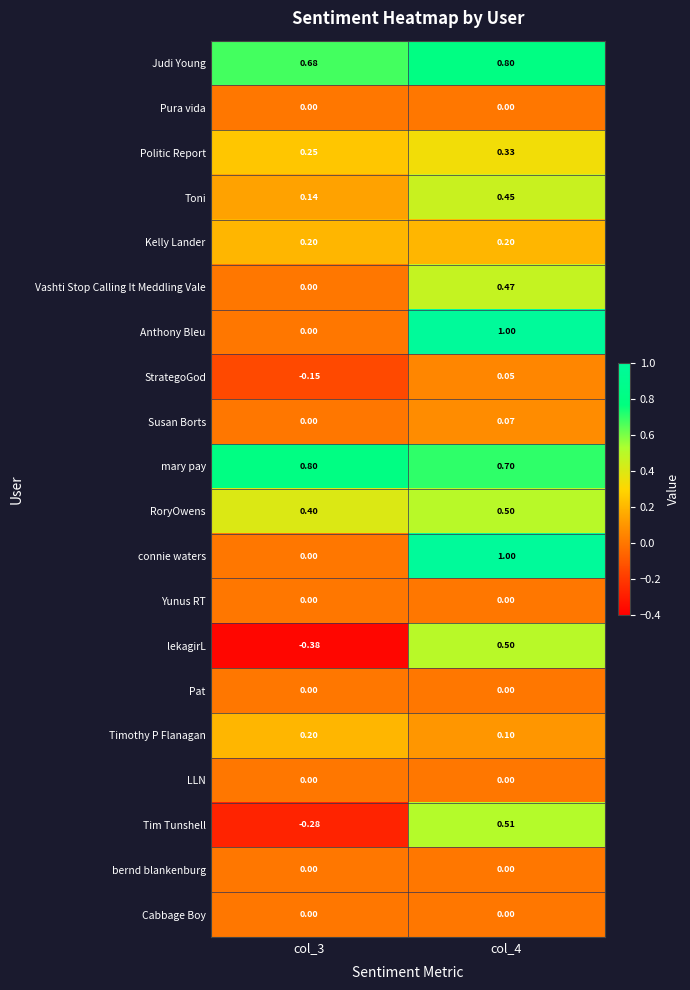

Which label corresponds to the largest value in the chart?

col_4